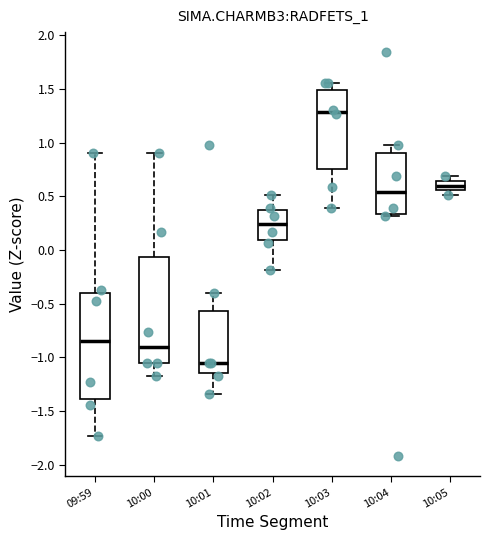

Reading left to right, read every box against the y-axis: the position of its median line, the range the box covers, and the ends of its whiskers. The values are not printed on the chart, so give them approximately, as read against the axis.

09:59: median -0.85, box -1.40 to -0.40, whiskers -1.75 to 0.90
10:00: median -0.90, box -1.05 to -0.05, whiskers -1.20 to 0.90
10:01: median -1.05, box -1.15 to -0.55, whiskers -1.35 to -0.40
10:02: median 0.25, box 0.10 to 0.35, whiskers -0.20 to 0.50
10:03: median 1.30, box 0.75 to 1.50, whiskers 0.40 to 1.55
10:04: median 0.55, box 0.35 to 0.90, whiskers 0.30 to 0.95
10:05: median 0.60, box 0.55 to 0.65, whiskers 0.50 to 0.70